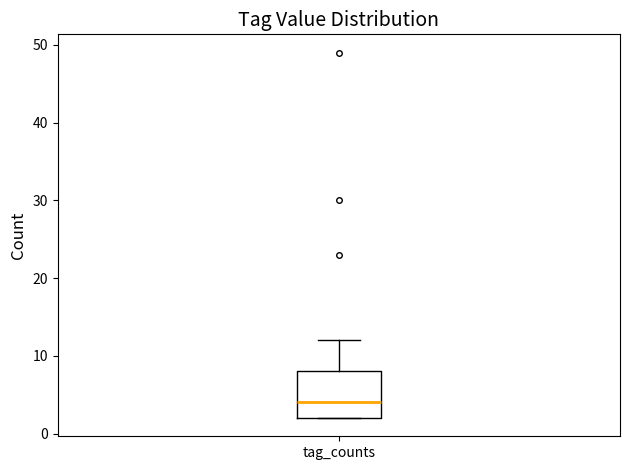

Where is the upper edge of the box for tag_counts on the y-axis? The values are not printed on the chart, so give them approximately, as read against the axis.

8